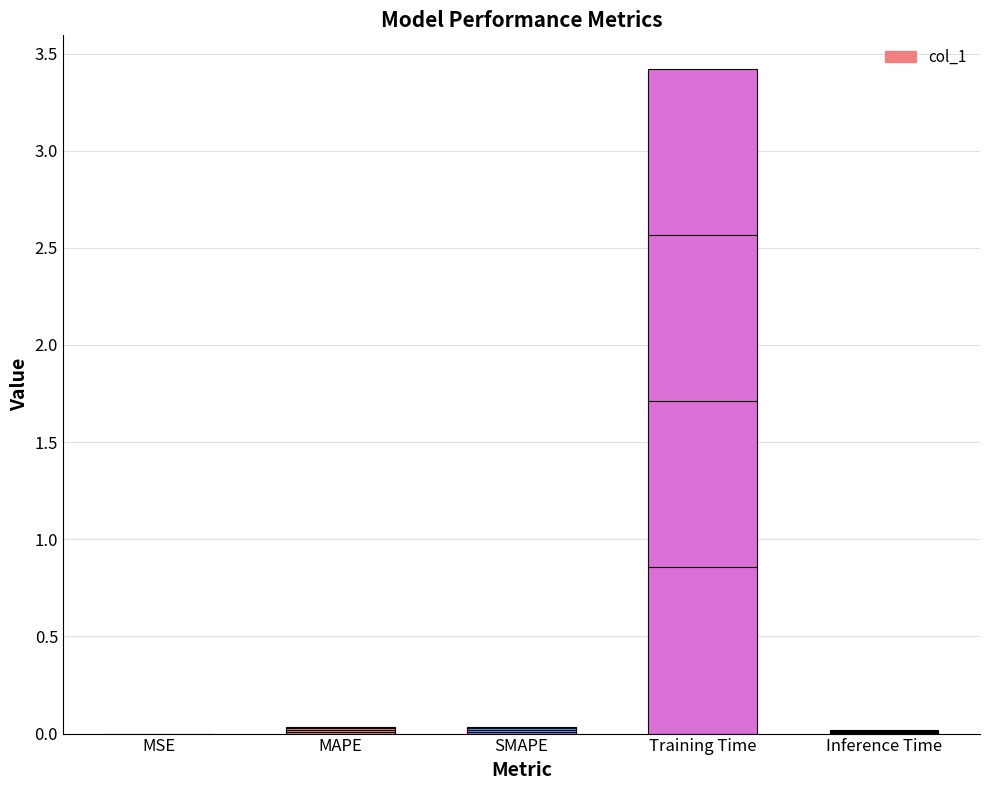

Between SMAPE and Training Time, which is larger?

Training Time